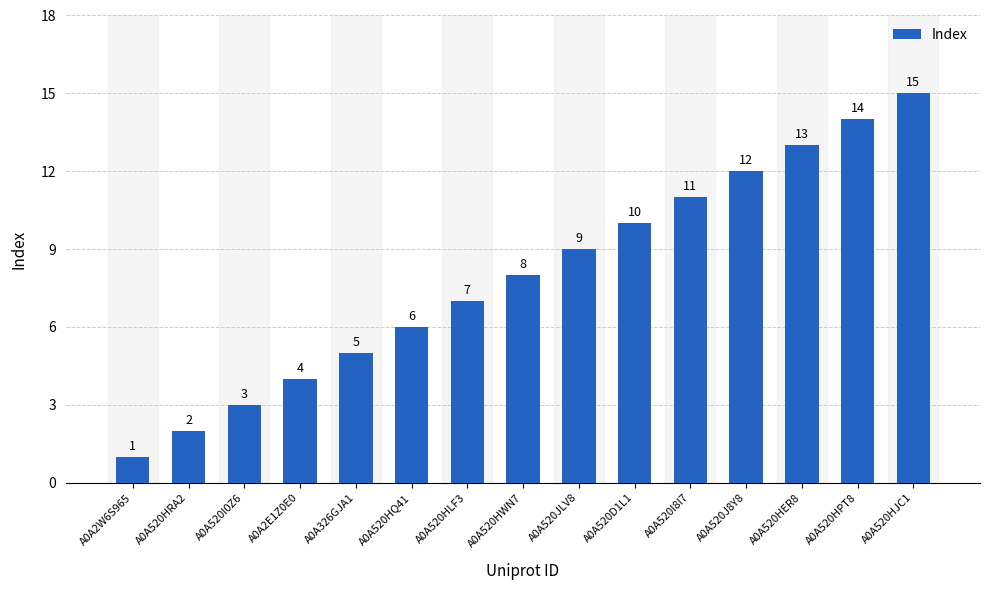

The chart shows a value of 6 at A0A520D1L1. True or false?

False